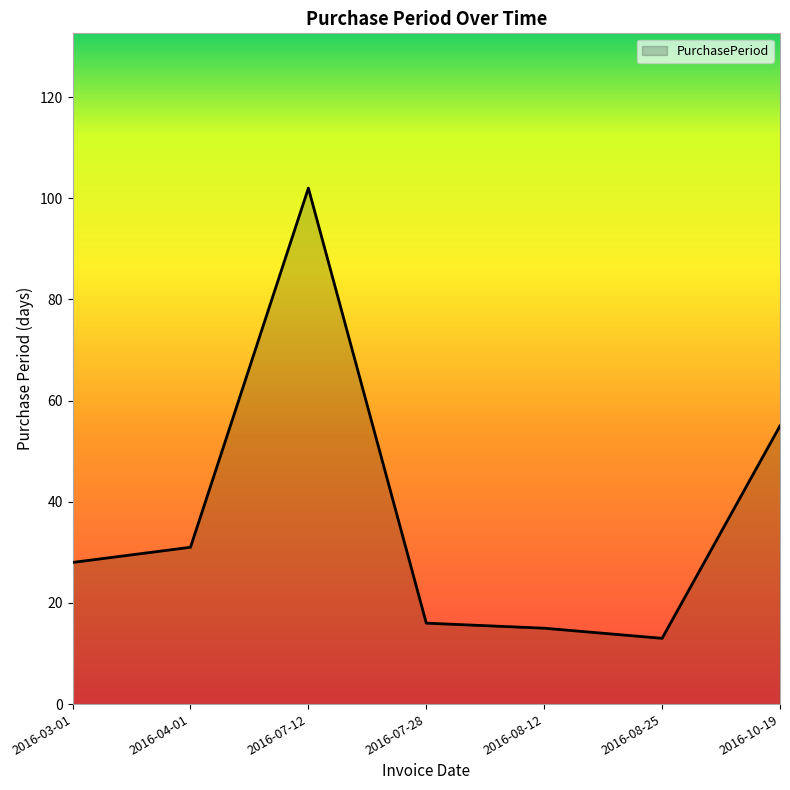

Is it true that the value at 2016-10-19 is 75?

False